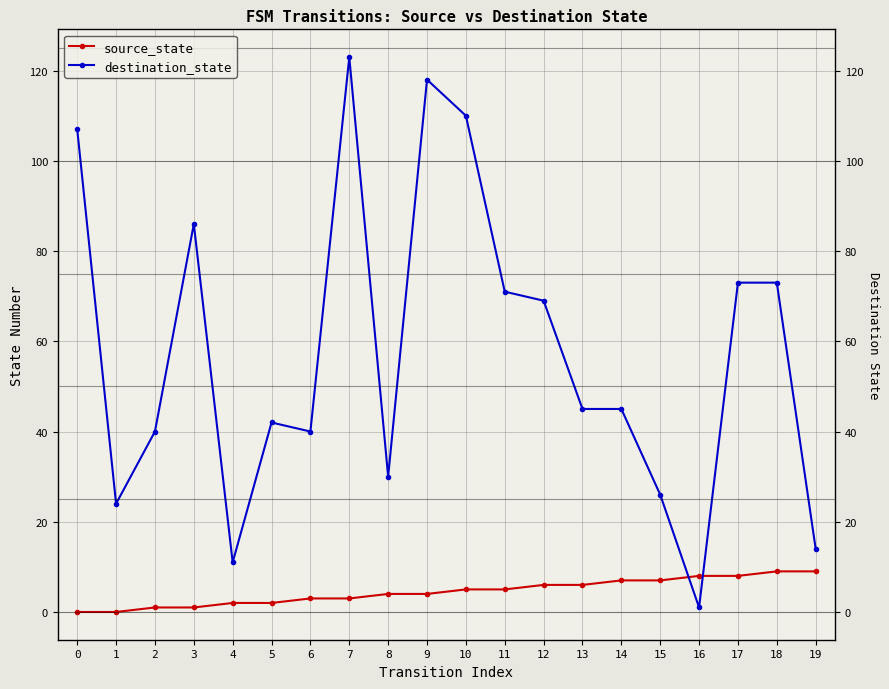

True or false: destination_state has a value of 40 at 2.

True